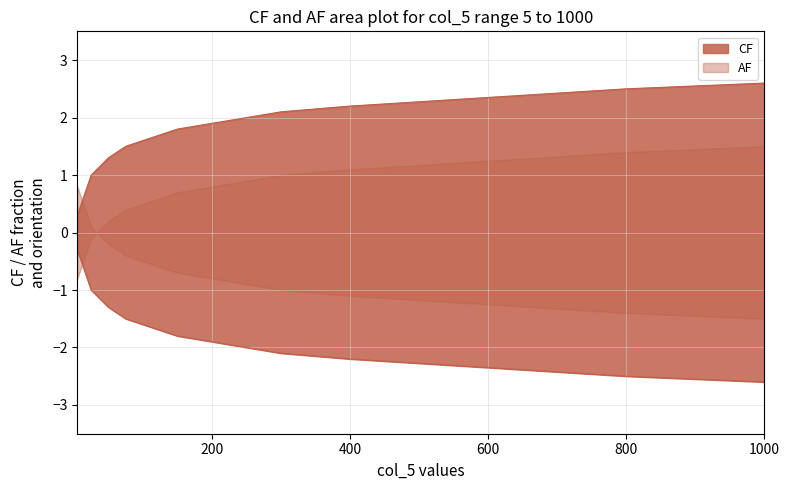

True or false: AF and CF intersect in this chart.

False